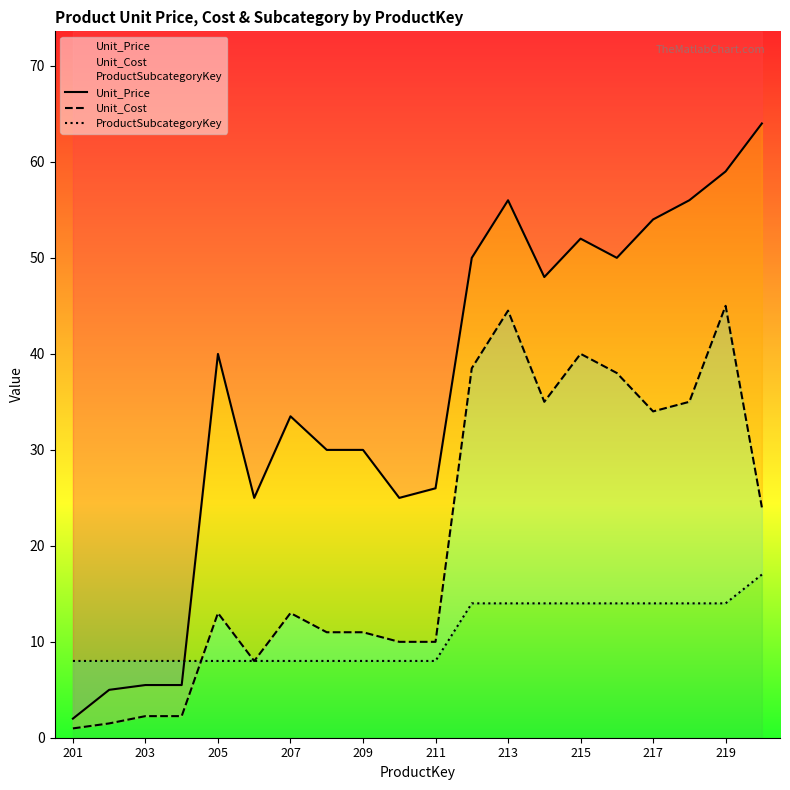

True or false: Unit_Price and Unit_Cost cross at least once.

False